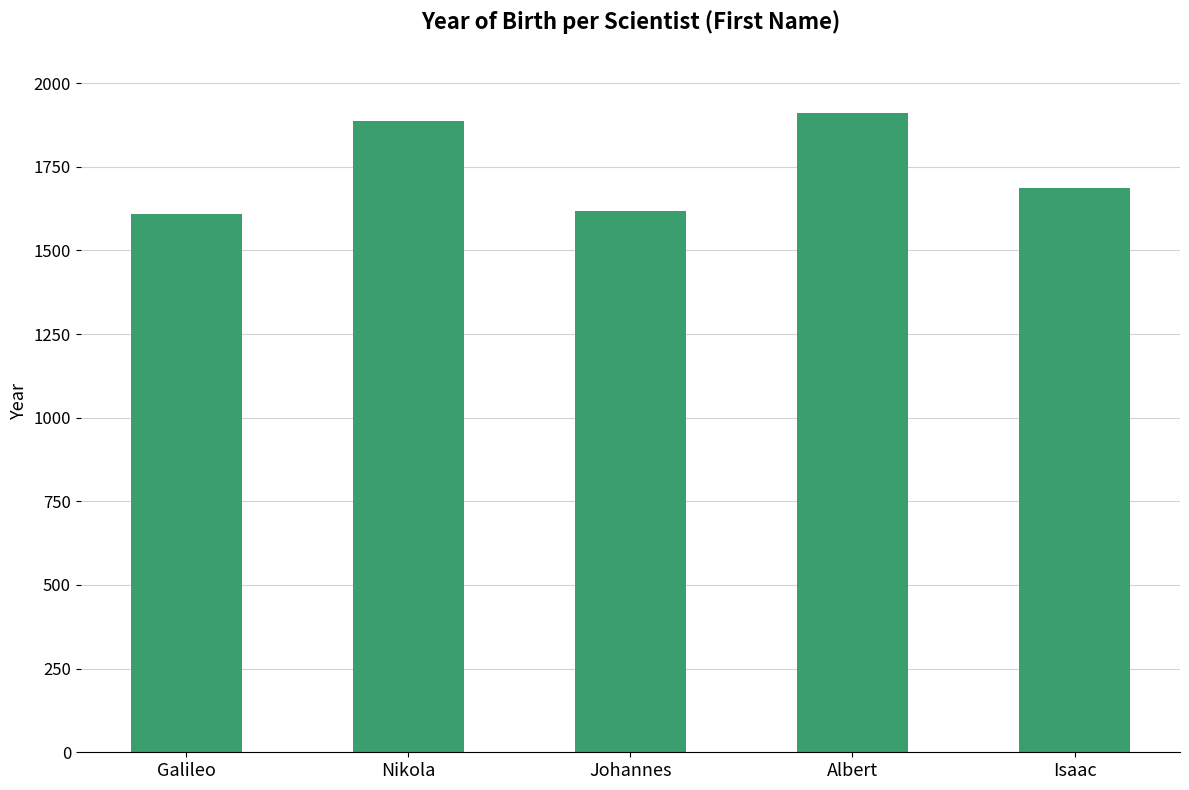

What is the value of the 4th bar from the left?

1910